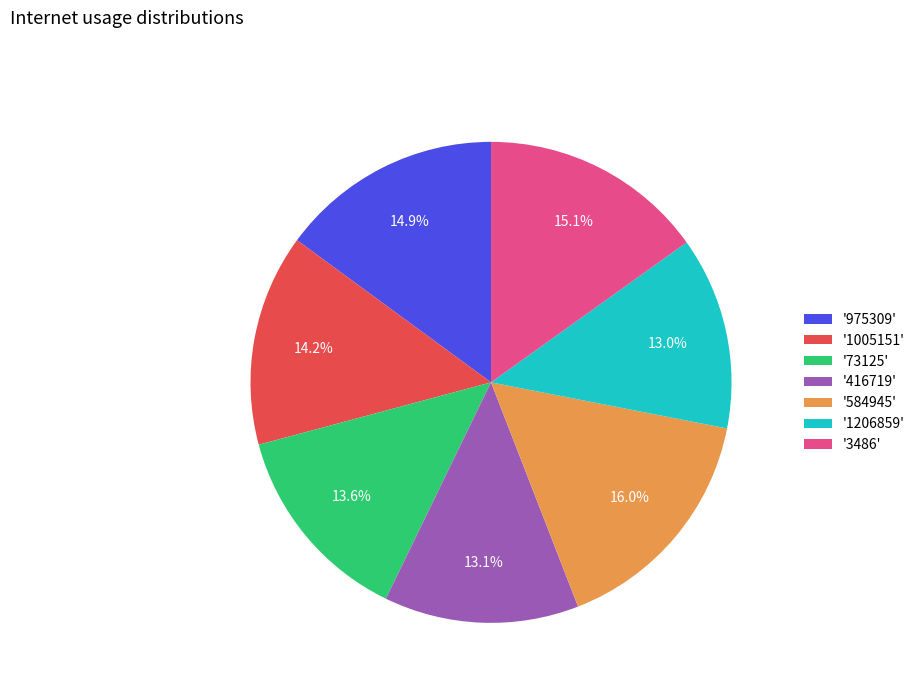

Combined, what portion of the pie is '416719' and '584945'?

29.1%